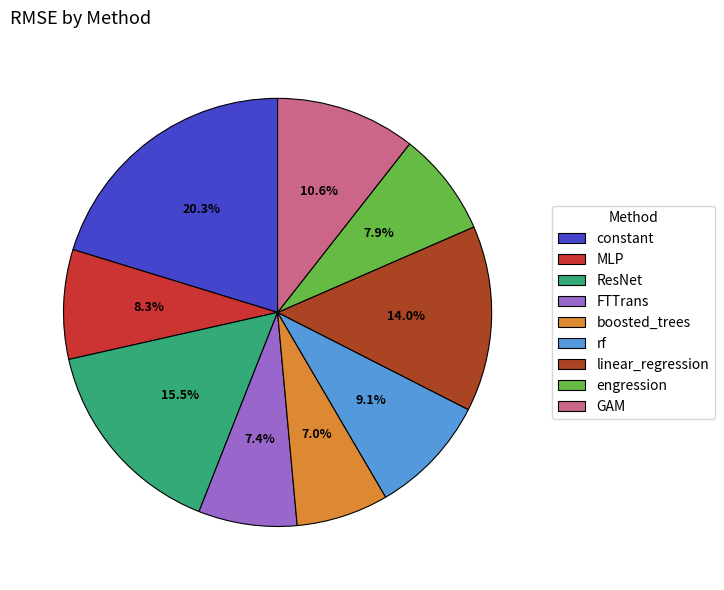

What is the largest slice in the pie chart?

constant